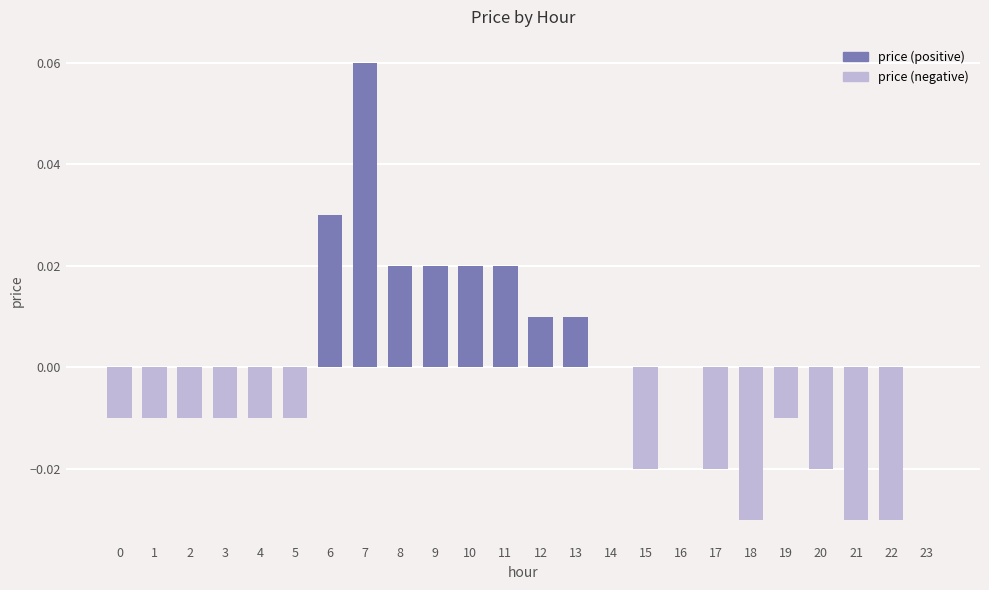

Are the bars grouped side by side (vs. stacked)?

No